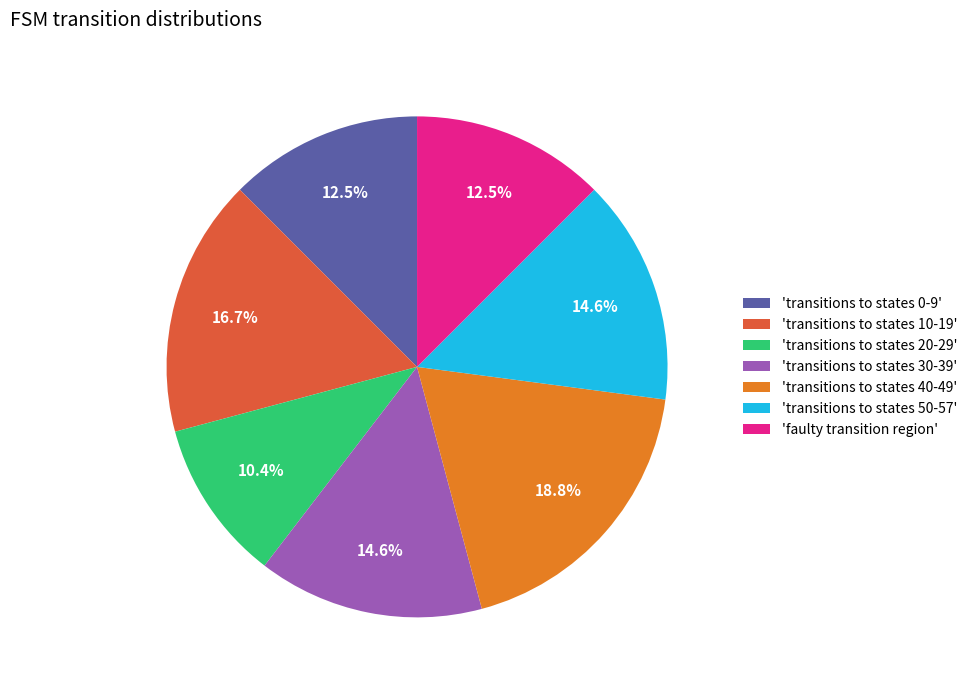

Combined, do 'transitions to states 30-39' and 'faulty transition region' account for over 50%?

No